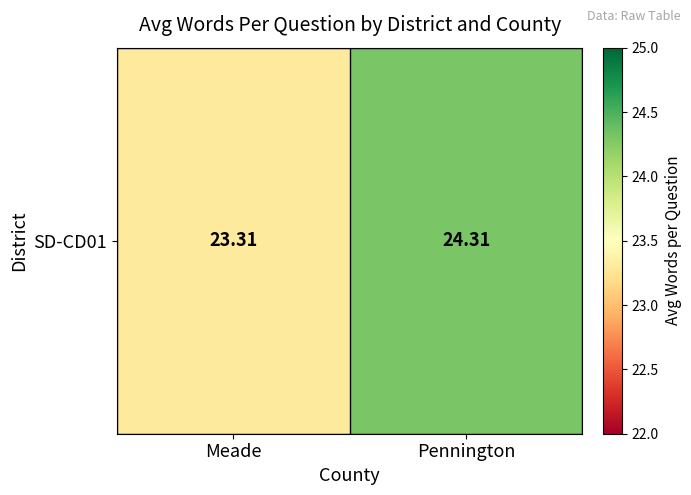

Count the number of categories in the chart.

2